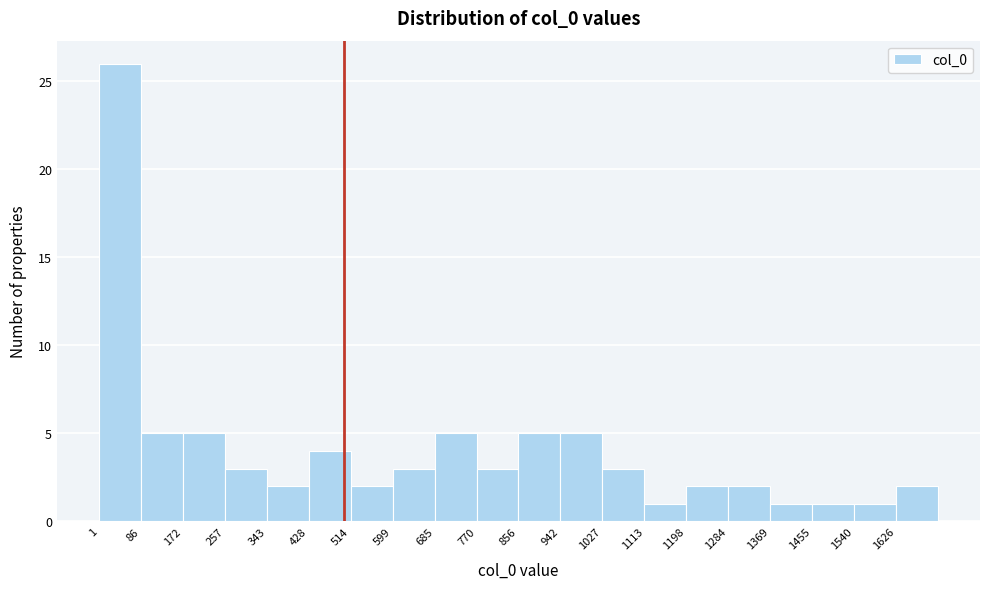

What is the height of the bar covering 340 to 430 on the x-axis? Neither the bar edges nor the heights are printed on the chart, so give them approximately, as read against the axes.

2